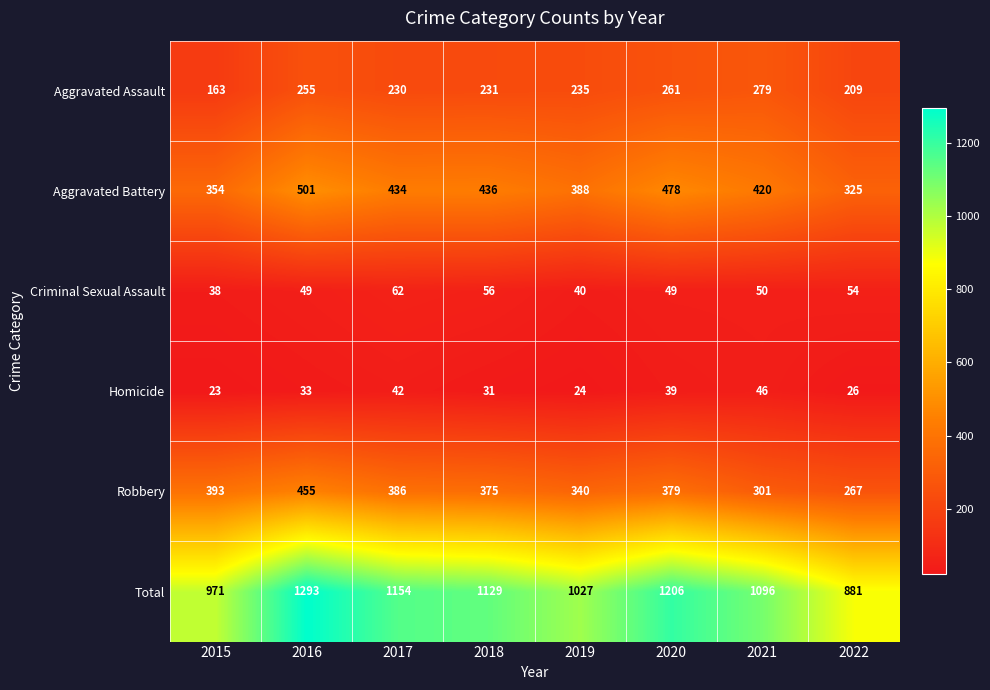

At which category does the chart reach its minimum across all series?

2015